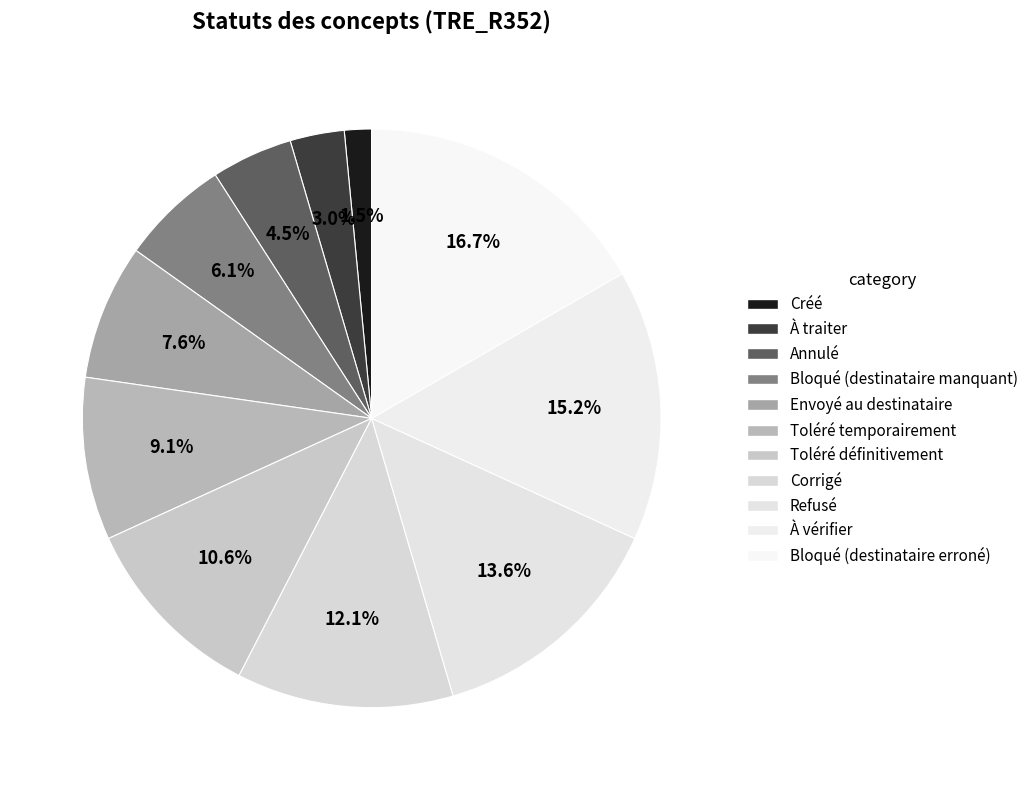

True or false: Bloqué (destinataire erroné) accounts for 23% of the total.

False